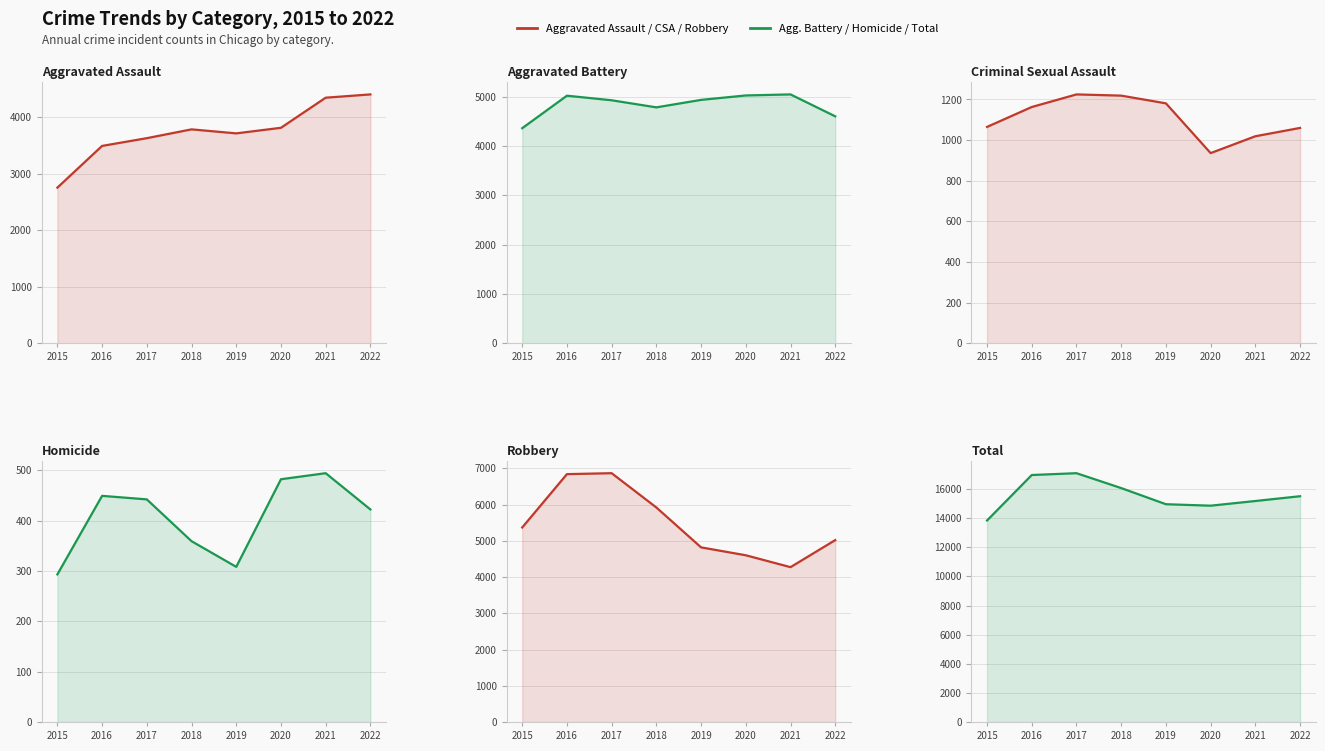

Rank the series at 2017 from lowest to highest value.

Homicide, Criminal Sexual Assault, Aggravated Assault, Aggravated Battery, Robbery, Total